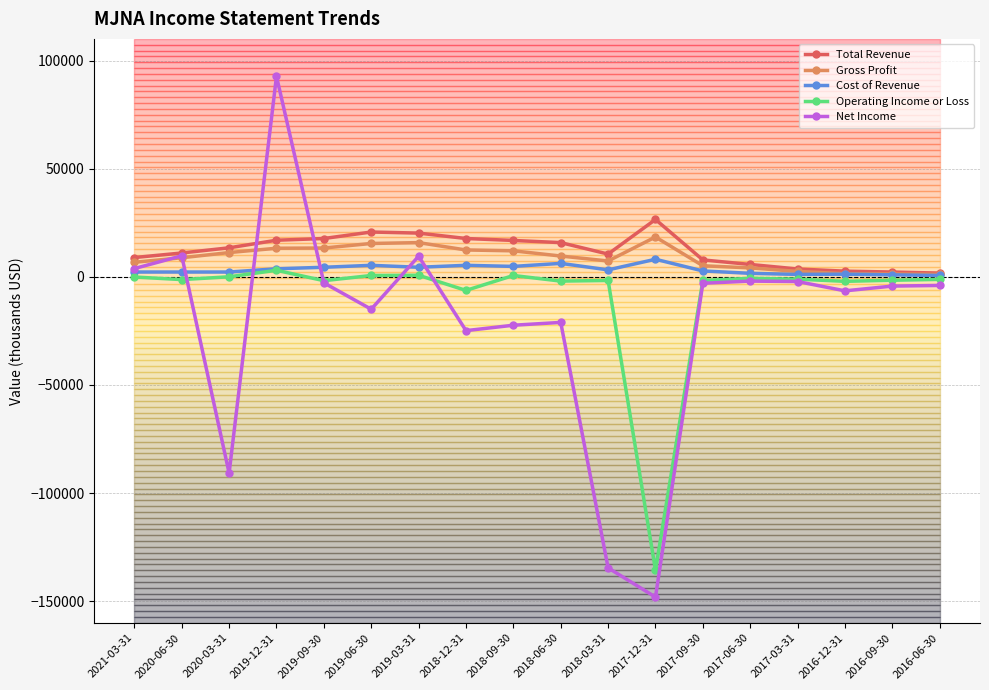

What is the approximate value of Total Revenue at 2019-03-31, to the nearest 100?

20200